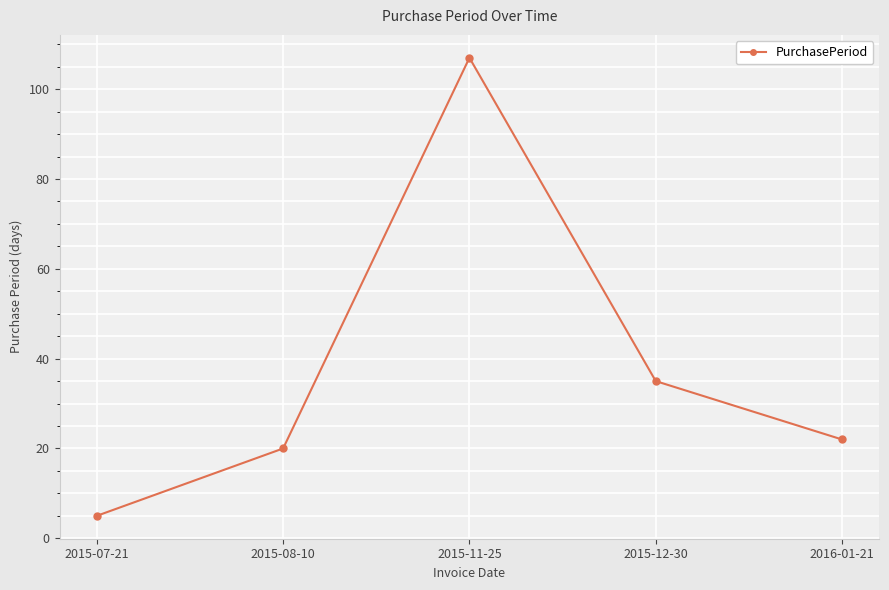

Rank the categories by value from lowest to highest.

2015-07-21, 2015-08-10, 2016-01-21, 2015-12-30, 2015-11-25